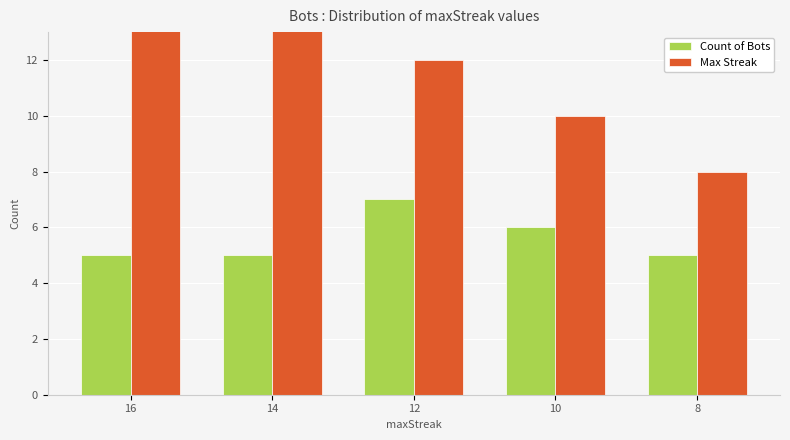

True or false: Max Streak has a value of 10 at 10.

True